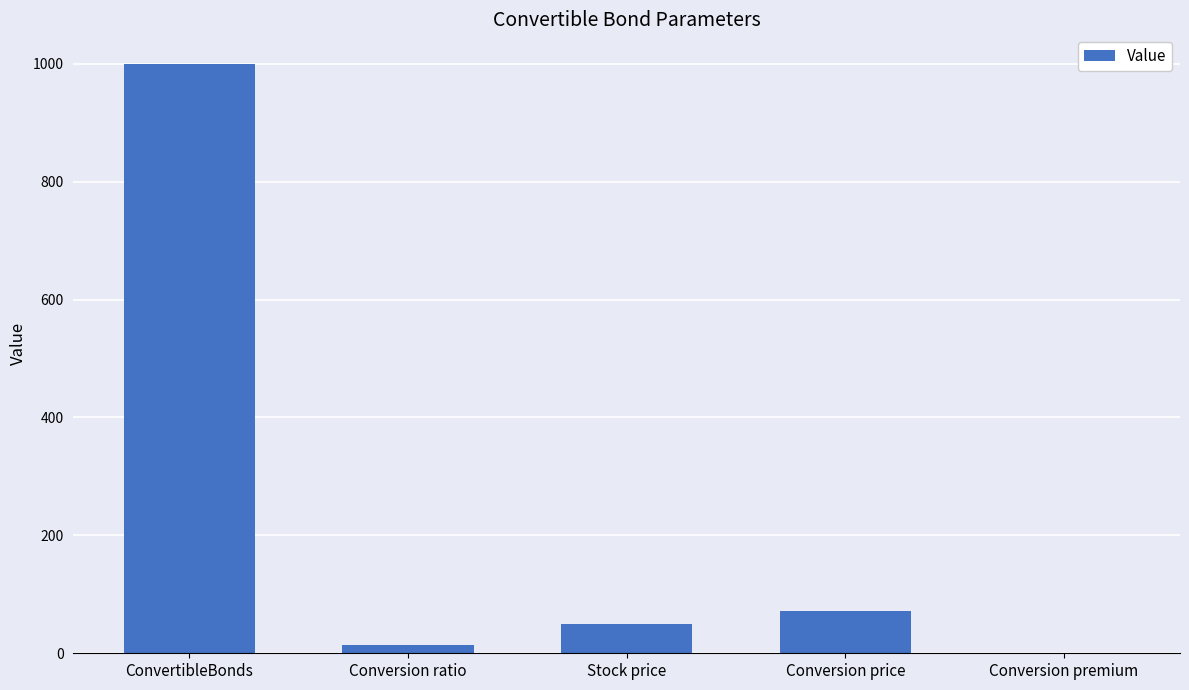

Reading right to left, extract all data points from this chart.

Conversion premium=0.5	Conversion price=72.5	Stock price=49.1	Conversion ratio=13.8	ConvertibleBonds=1000.0